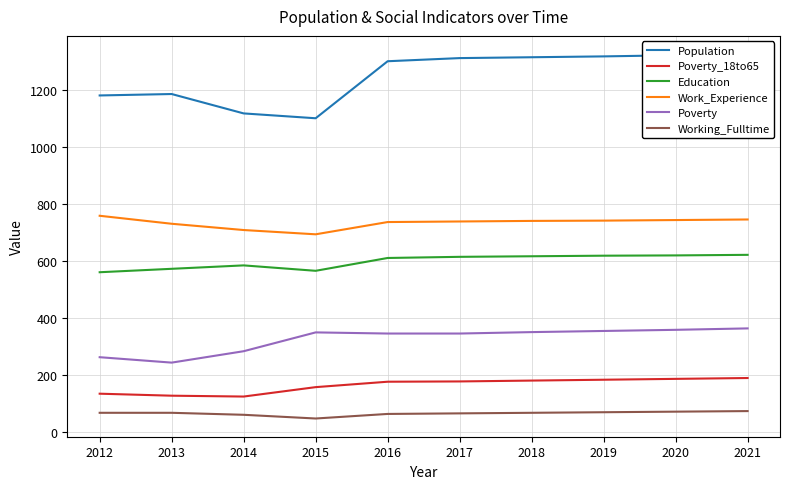

Rank the categories by Population value from highest to lowest.

2021, 2020, 2019, 2018, 2017, 2016, 2013, 2012, 2014, 2015